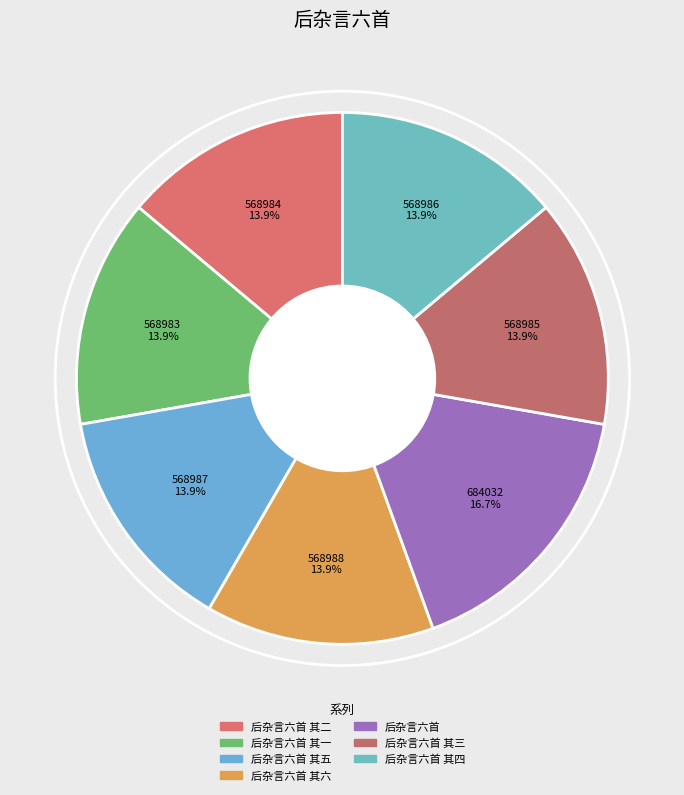

How many slices are in this pie chart?

7